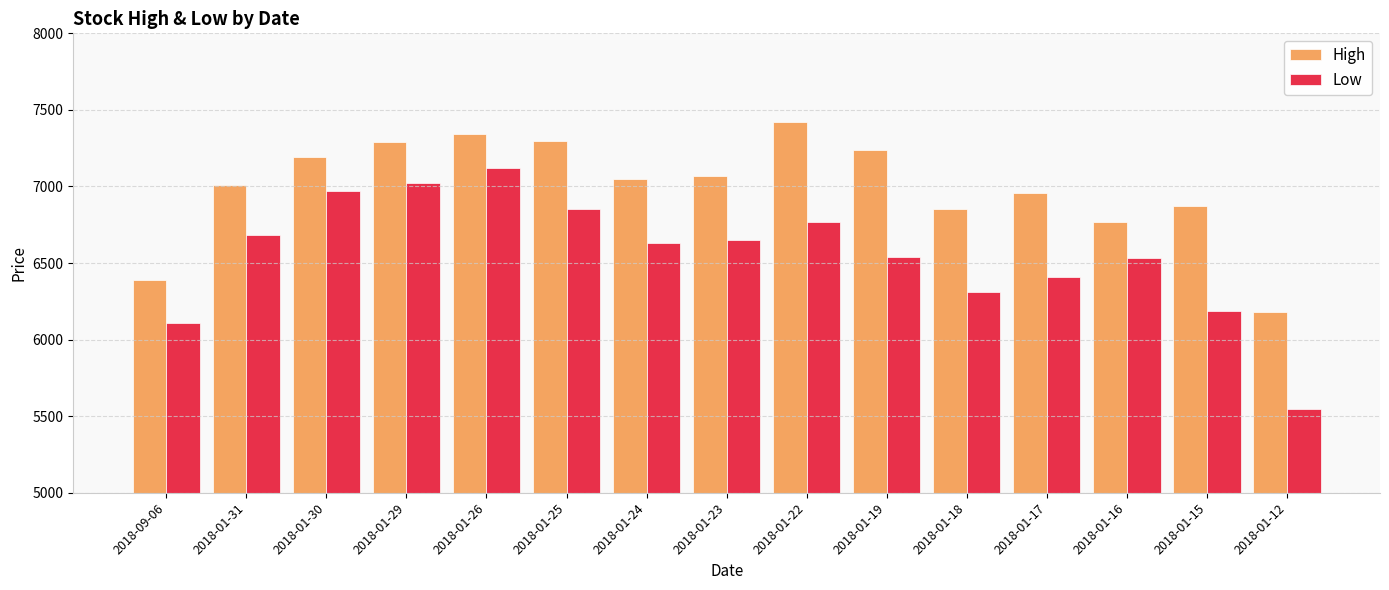

What is the average value of the Low series?

6555